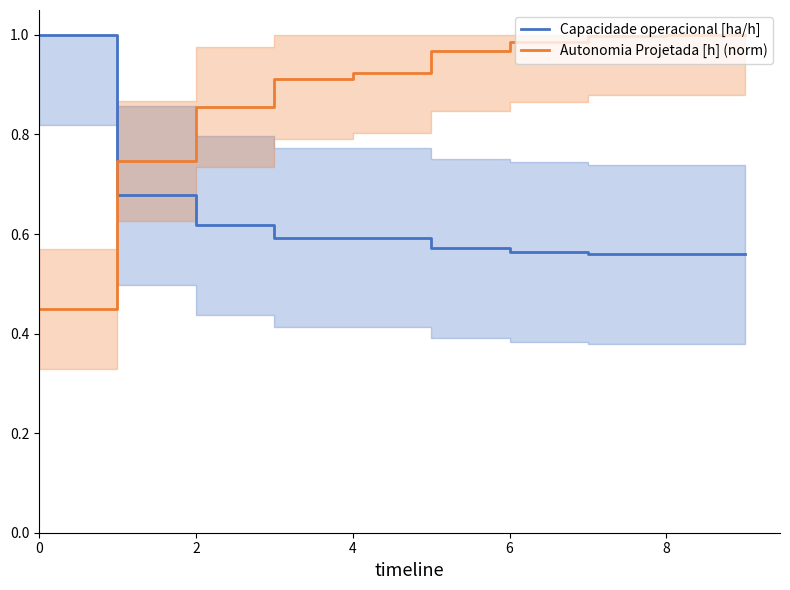

True or false: Autonomia Projetada [h] (norm) and Capacidade operacional [ha/h] intersect in this chart.

True